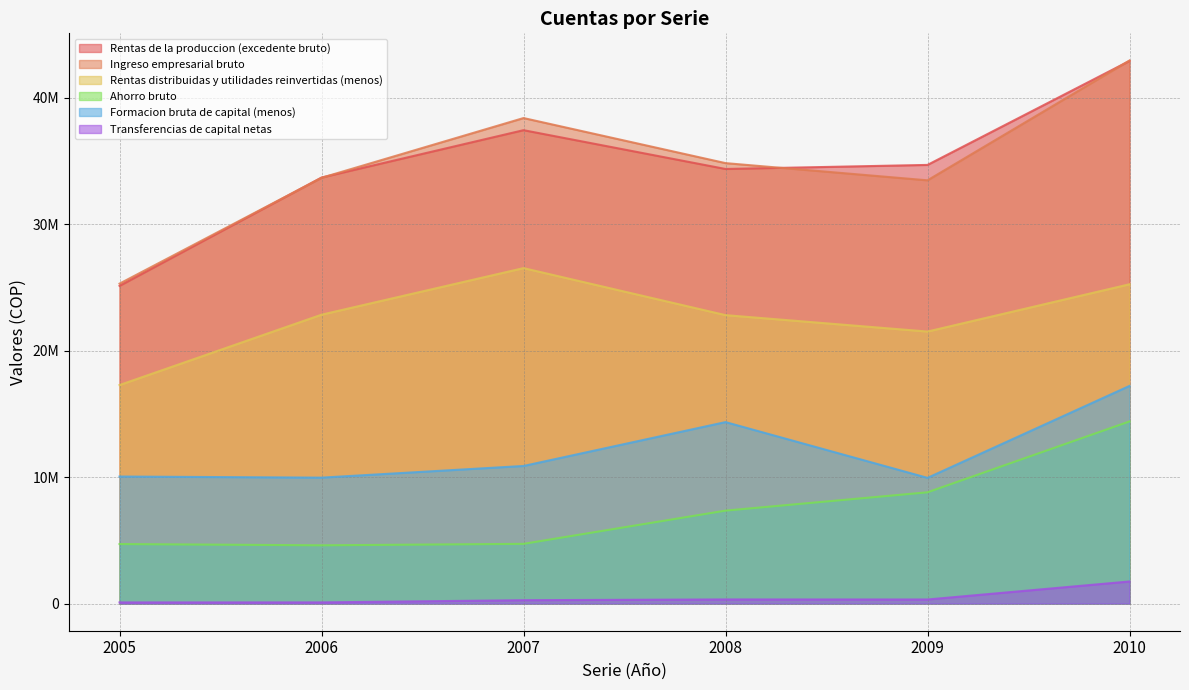

Is it true that Ahorro bruto equals 4720851 at 2007?

True